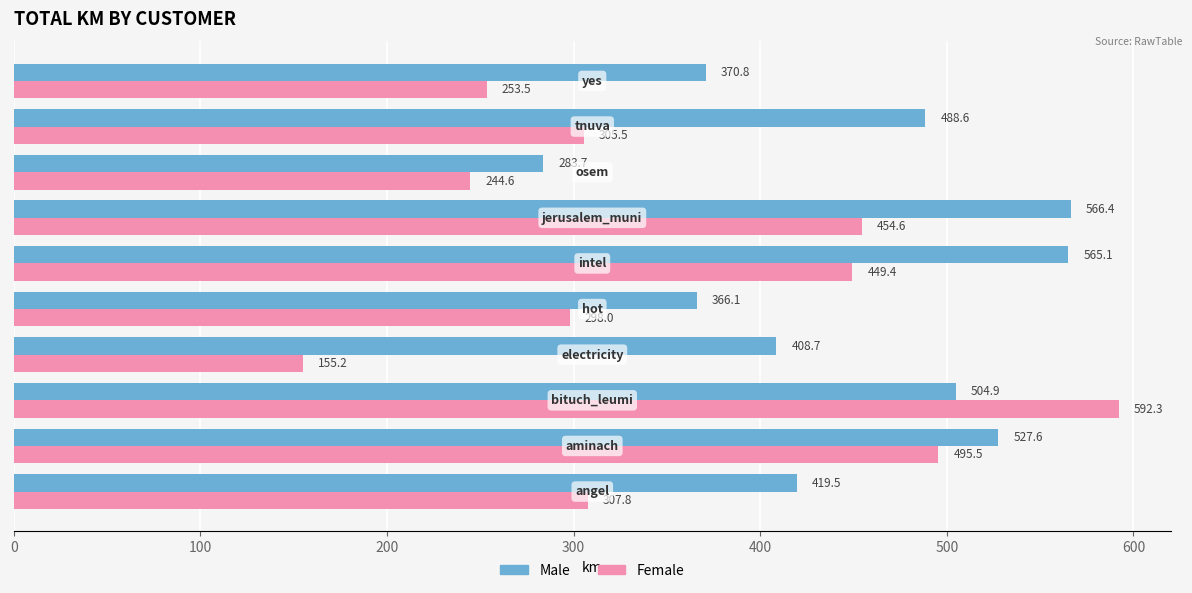

Which series has the largest range (max minus min)?

Female